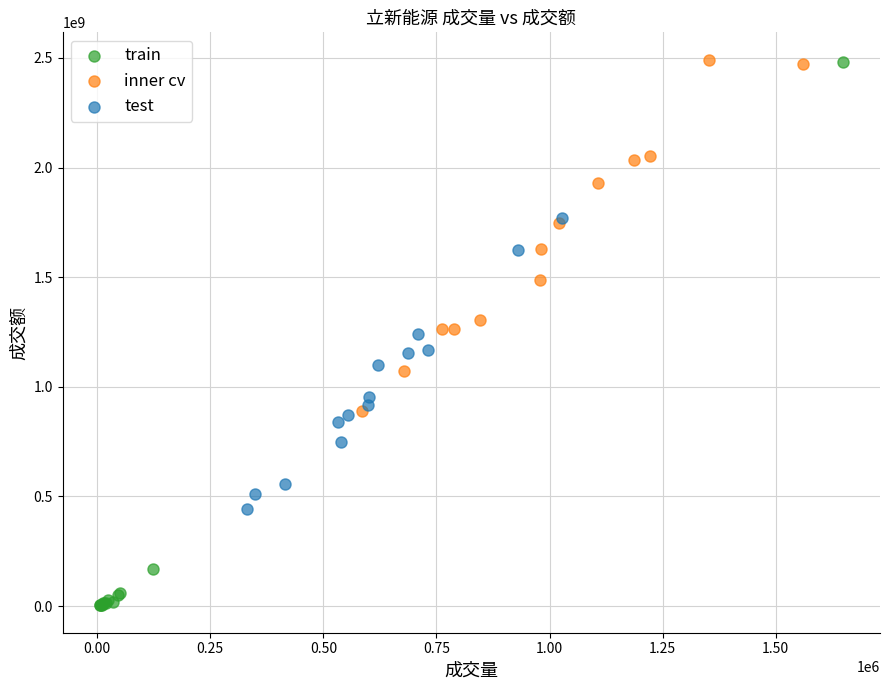

Which series has the largest Y range (max minus min)?

train